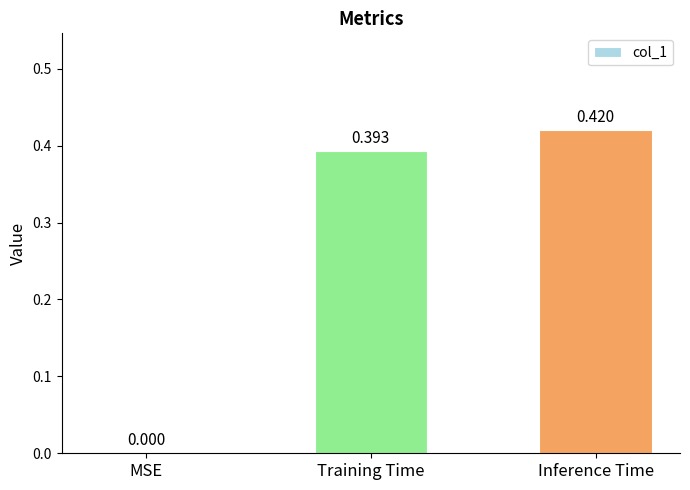

Which category has the highest value across all series?

Inference Time